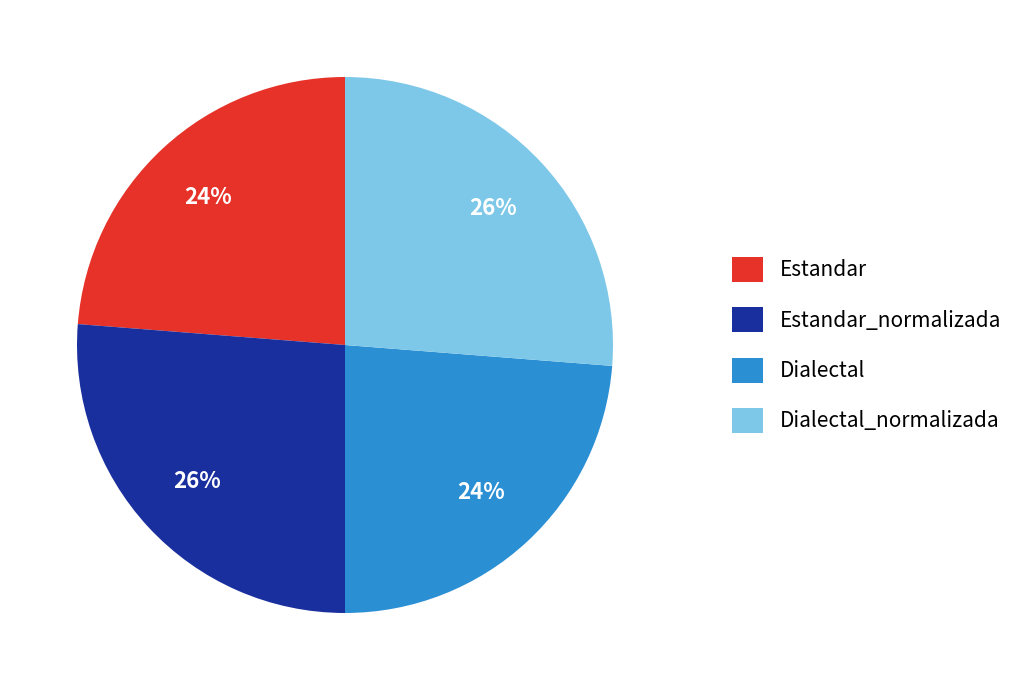

Which has a higher value, Estandar or Estandar_normalizada?

Estandar_normalizada